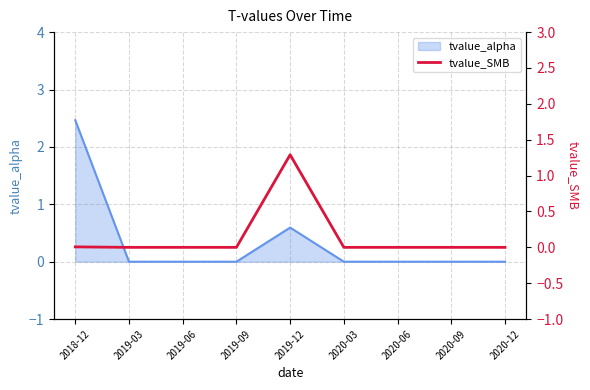

What is the label of the 1st point from the right?

2020-12